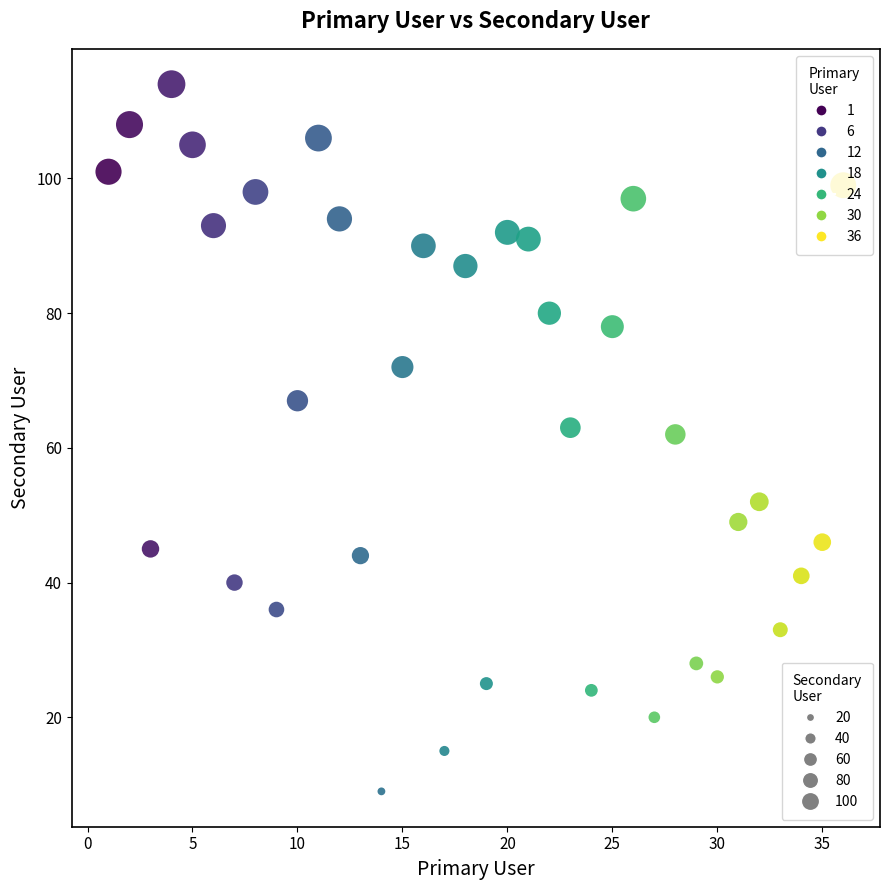

What is the range of X values (max minus min)?

35